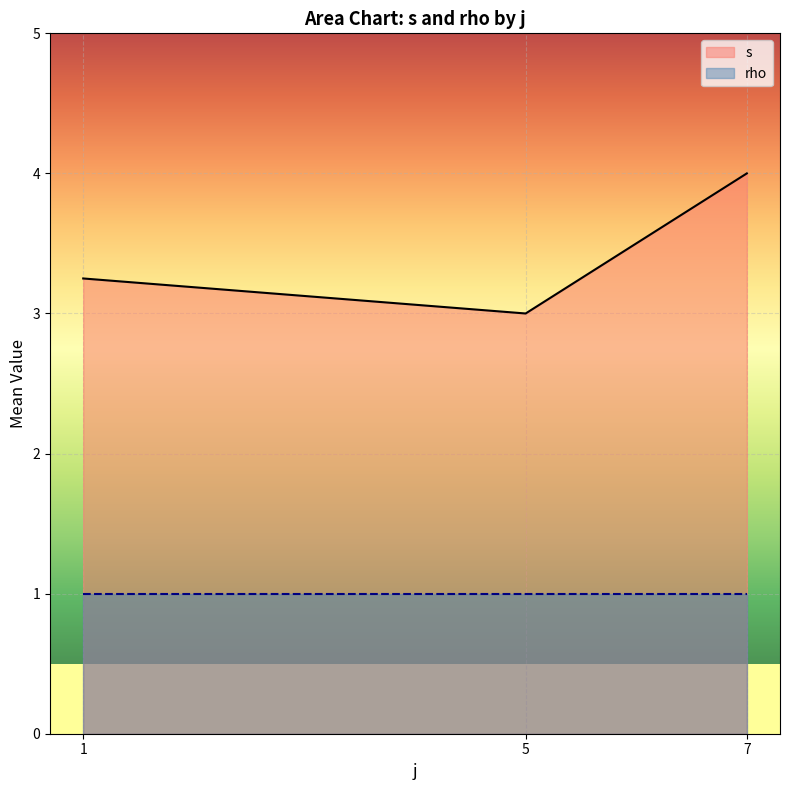

The s series shows 4.8 at 5. True or false?

False